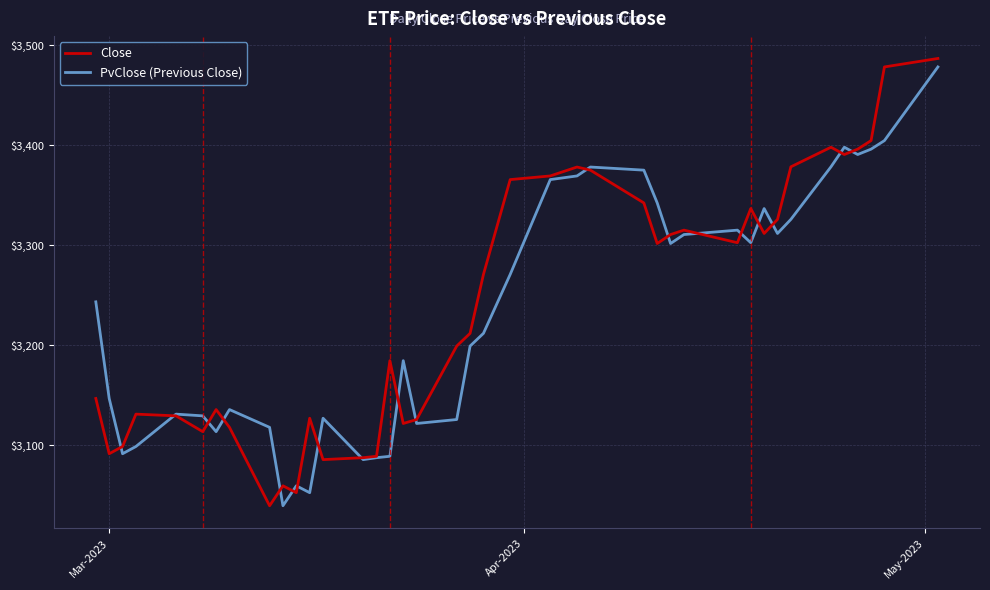

Which series has the largest range (max minus min)?

Close